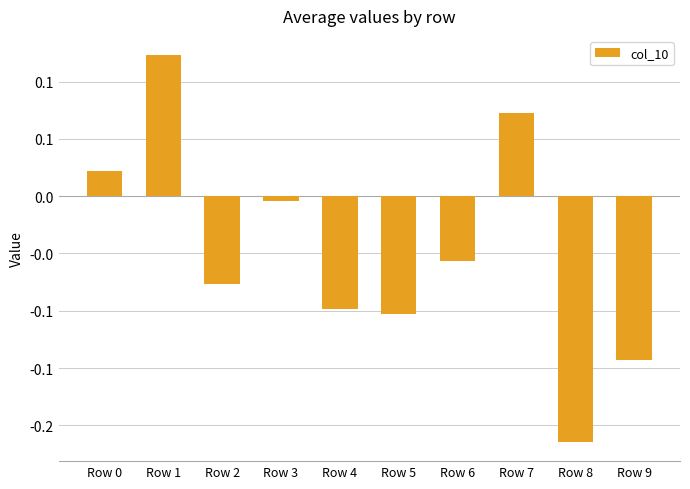

Are the bars horizontal?

No